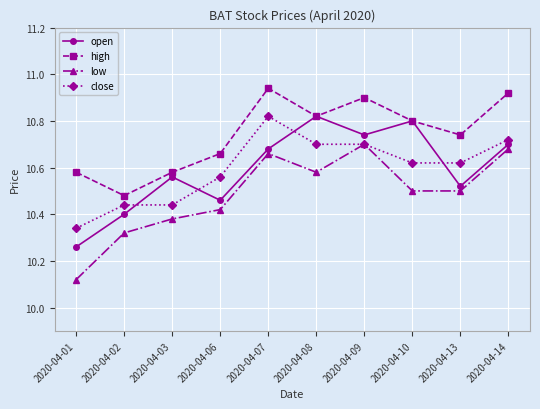

True or false: open and low cross at least once.

False